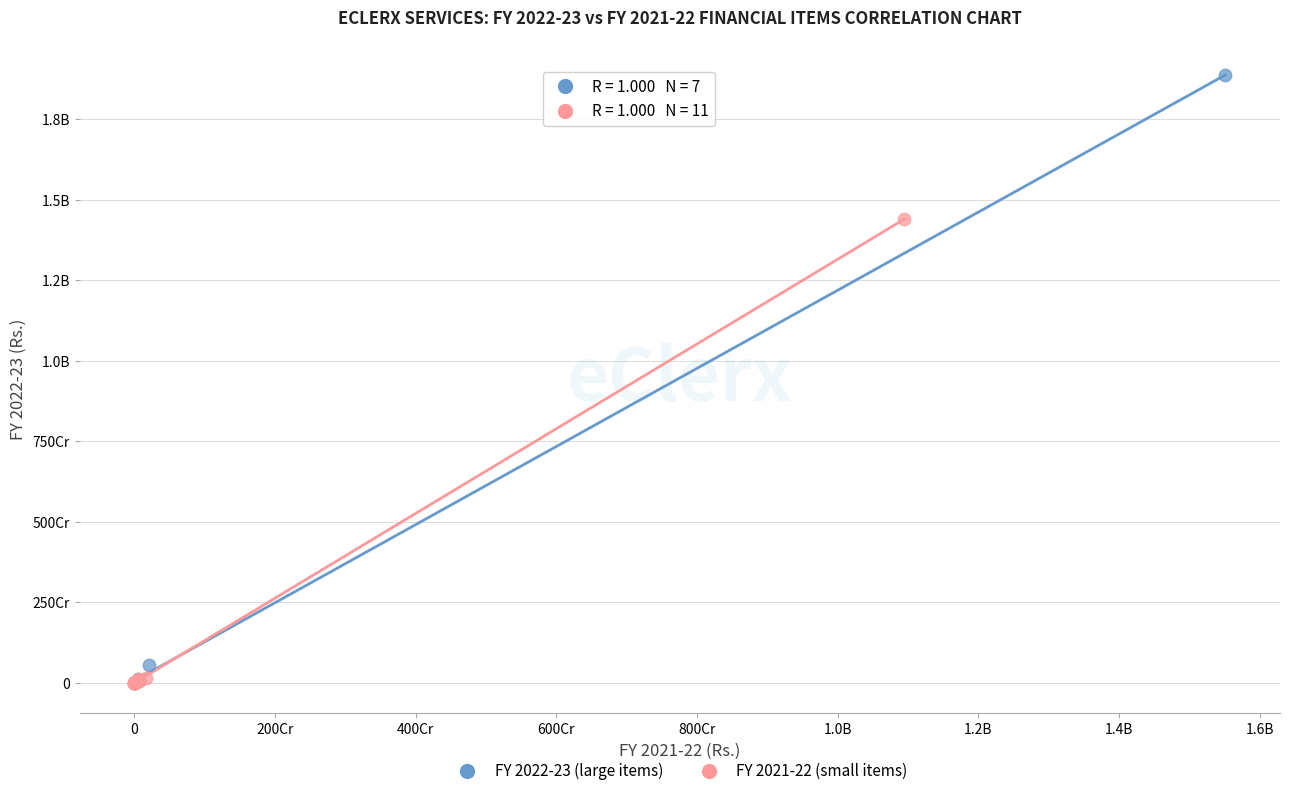

What are all the series names shown in the legend?

FY 2022-23 (large items), FY 2021-22 (small items)